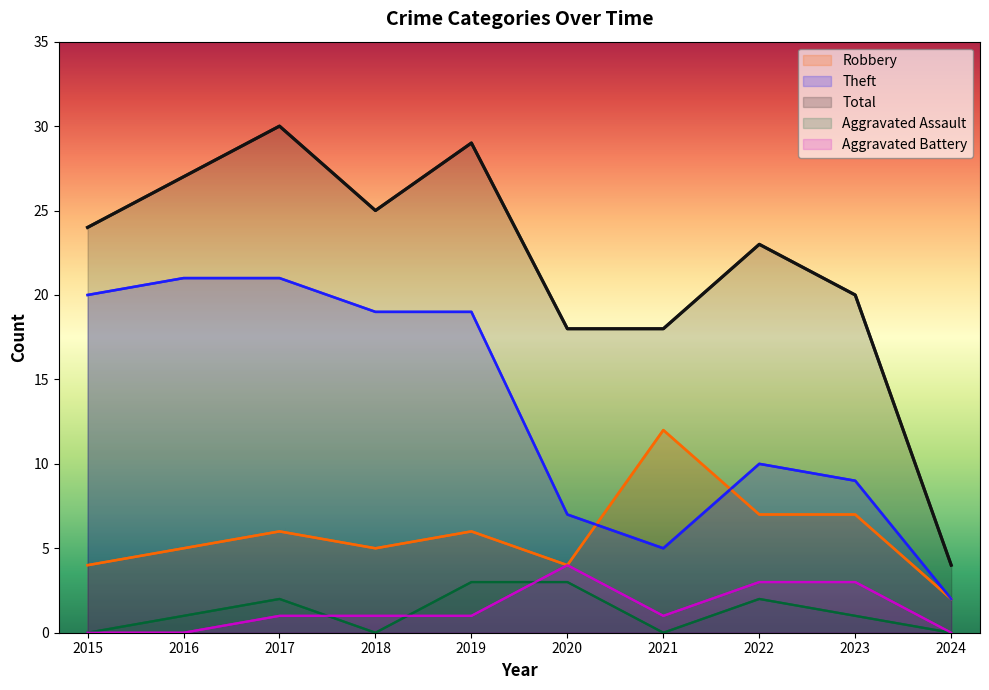

True or false: Theft and Robbery cross at least once.

True